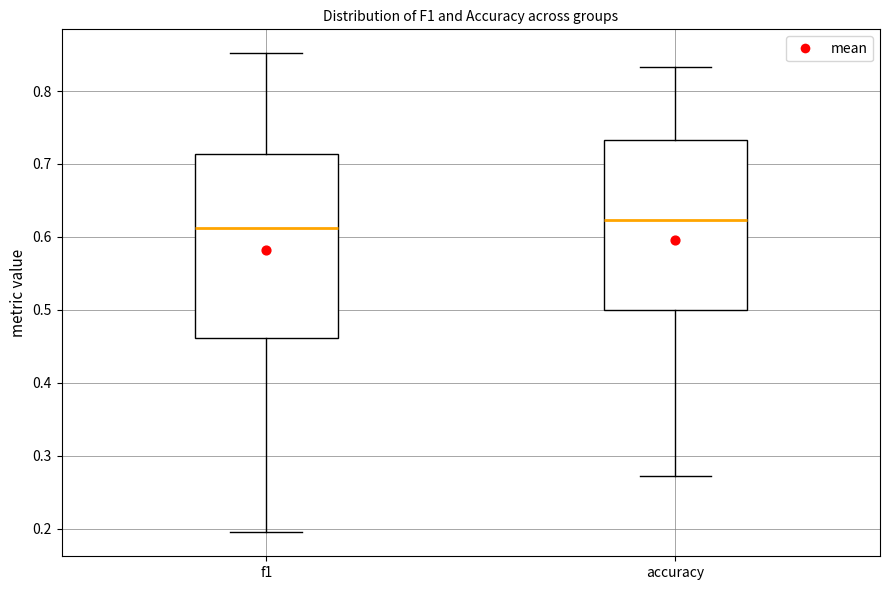

Which box has the highest median line?

accuracy